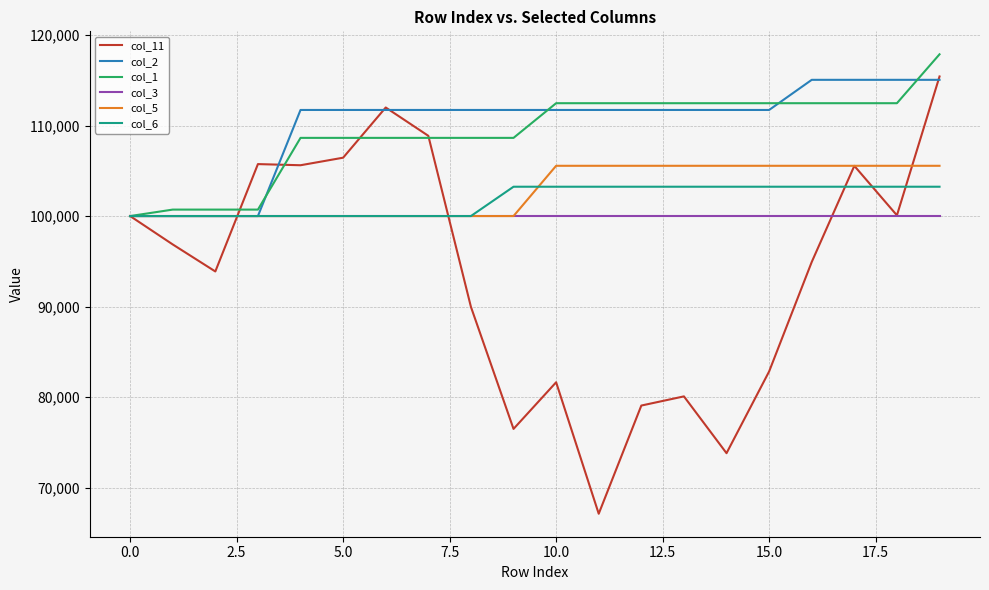

Which series has the largest range (max minus min)?

col_11